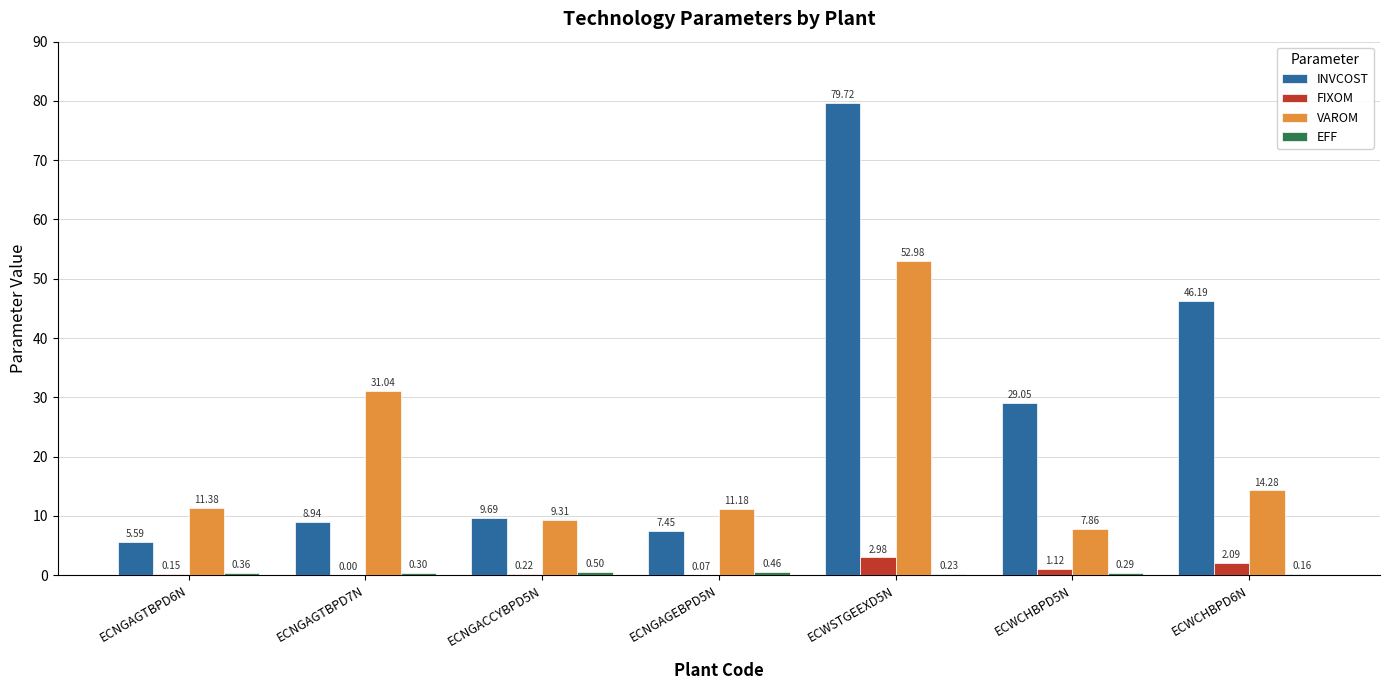

How many groups of bars are there?

7